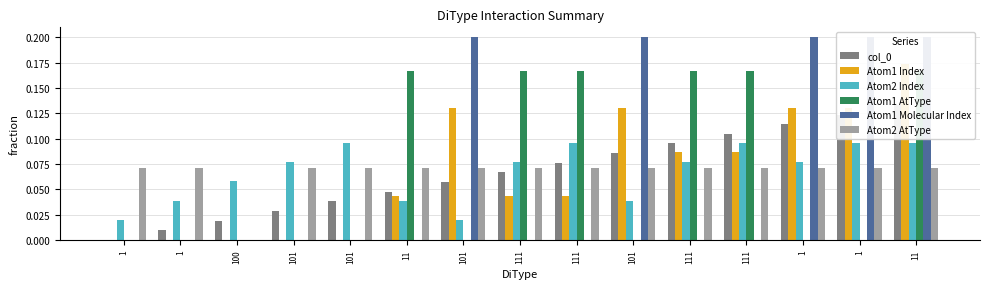

What is the label of the 15th bar from the left?

11